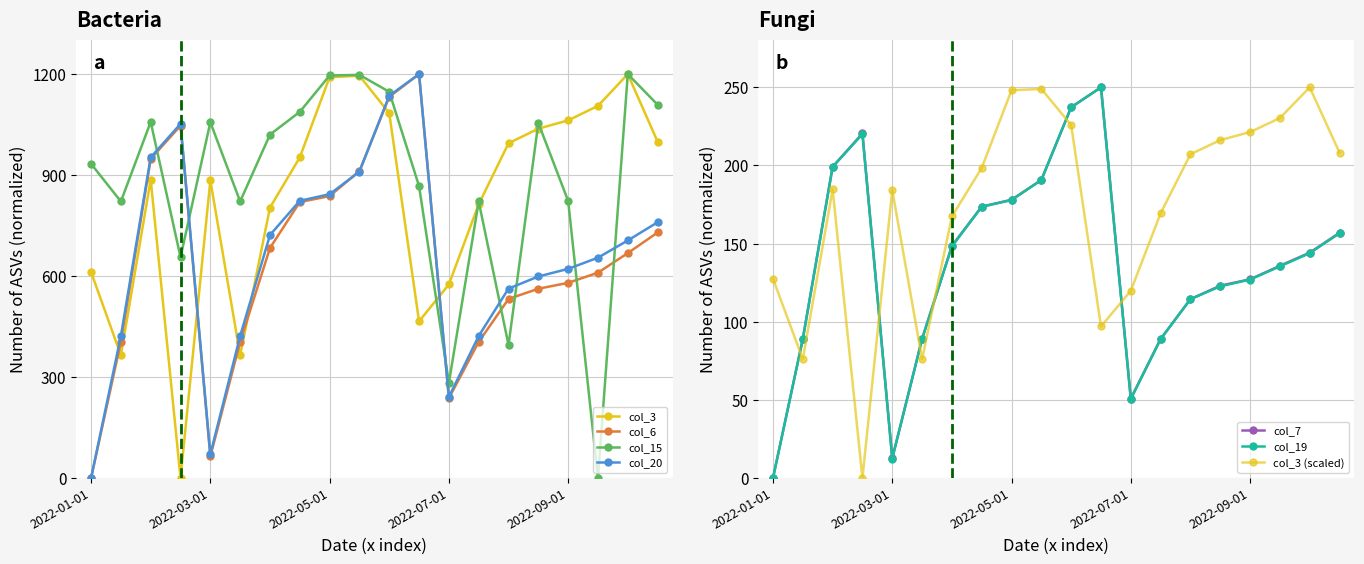

How many interior local peaks does the col_19 series have?

2